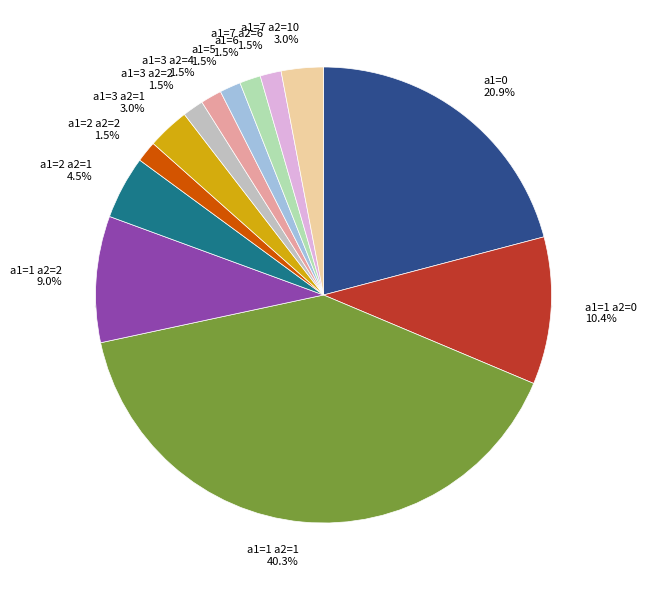

True or false: a1=1 a2=2 accounts for 19% of the total.

False